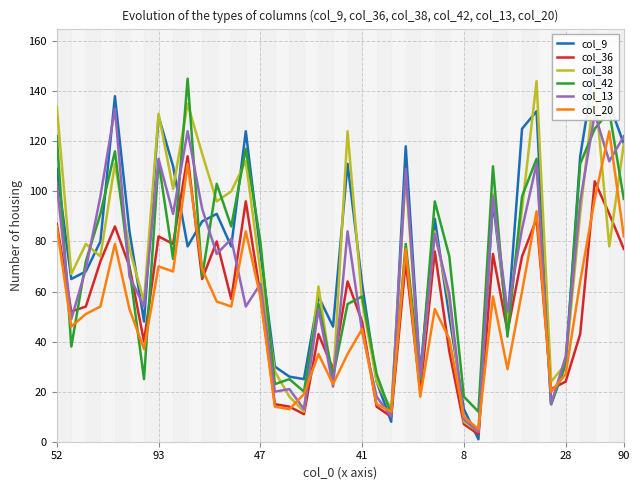

What is the sum of all col_20 values?

2044